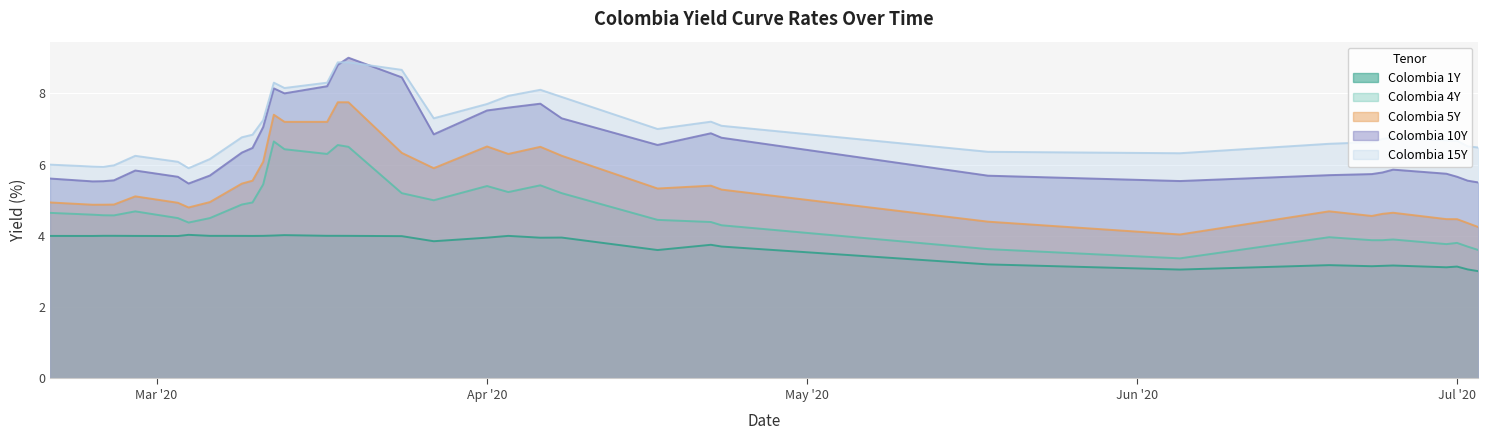

Is it true that Colombia 5Y equals 3.9 at Apr '20?

False